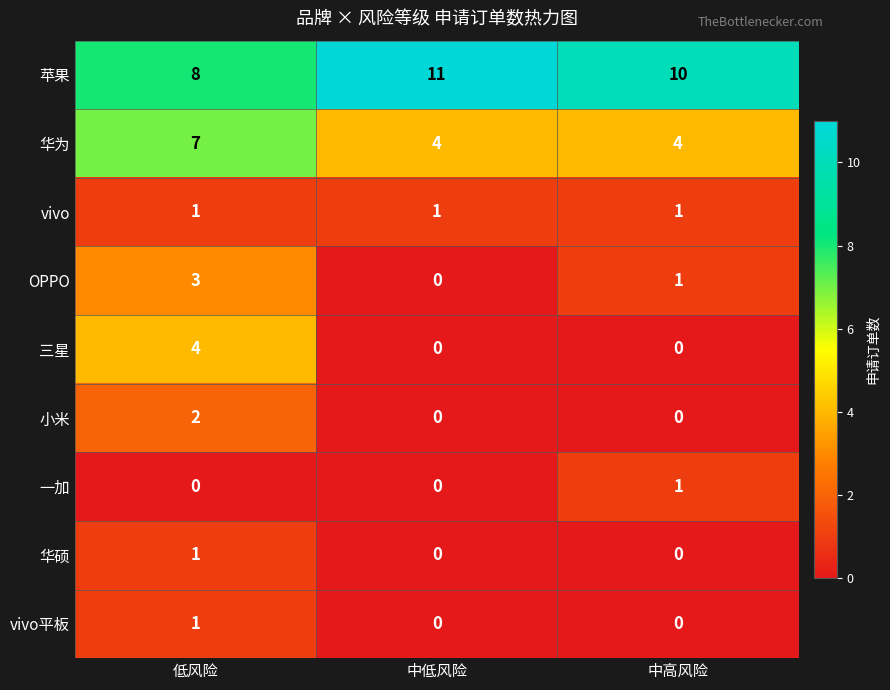

Reading left to right, extract all data points from this chart.

苹果: 低风险=8	中低风险=11	中高风险=10
华为: 低风险=7	中低风险=4	中高风险=4
vivo: 低风险=1	中低风险=1	中高风险=1
OPPO: 低风险=3	中低风险=0	中高风险=1
三星: 低风险=4	中低风险=0	中高风险=0
小米: 低风险=2	中低风险=0	中高风险=0
一加: 低风险=0	中低风险=0	中高风险=1
华硕: 低风险=1	中低风险=0	中高风险=0
vivo平板: 低风险=1	中低风险=0	中高风险=0